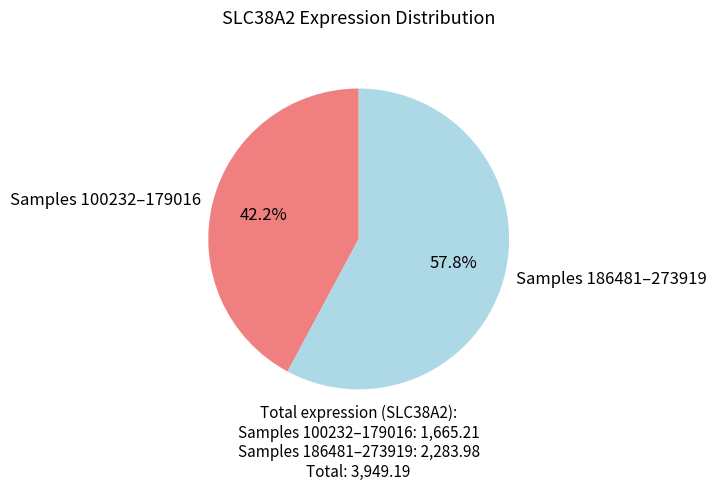

Rank the categories by value from highest to lowest.

Samples 186481–273919, Samples 100232–179016